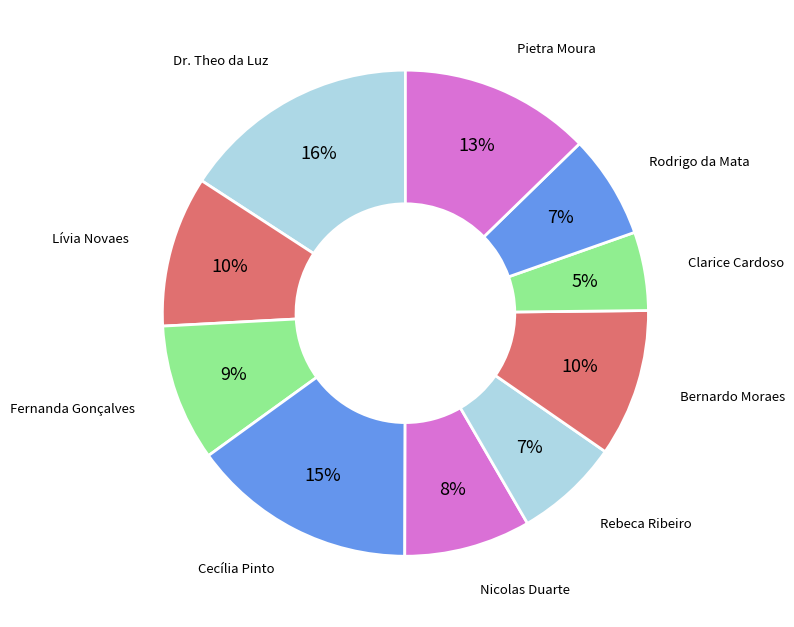

Count the number of slices in the pie.

10